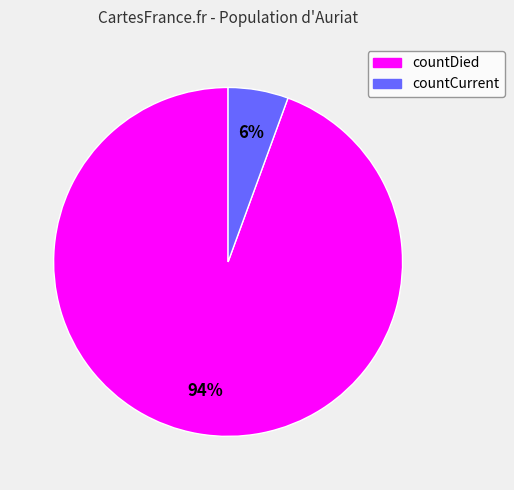

To the nearest percent, what is the average slice percentage?

50%